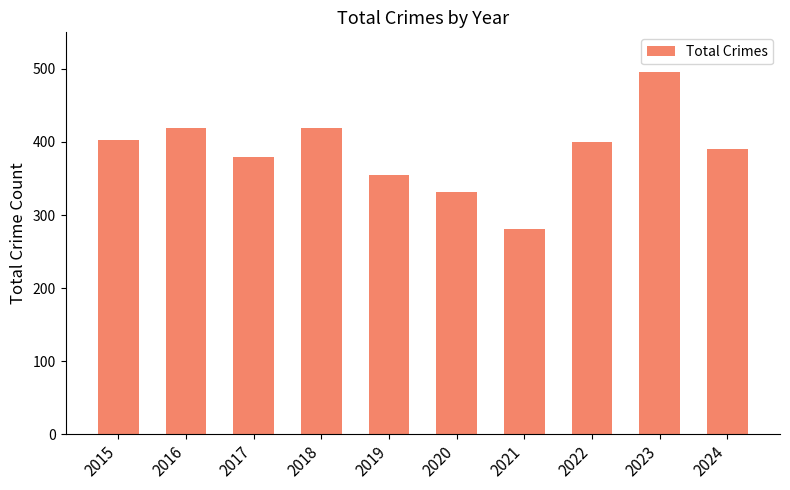

What is the value of the 8th bar from the left?

400